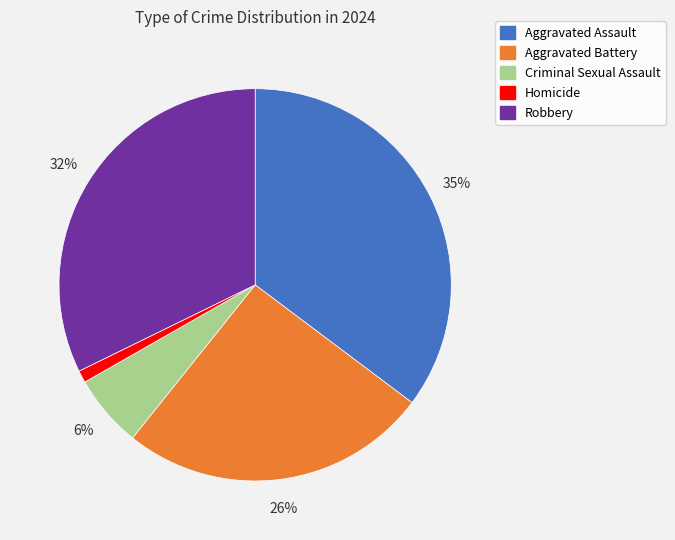

Which has a higher value, Homicide or Aggravated Assault?

Aggravated Assault